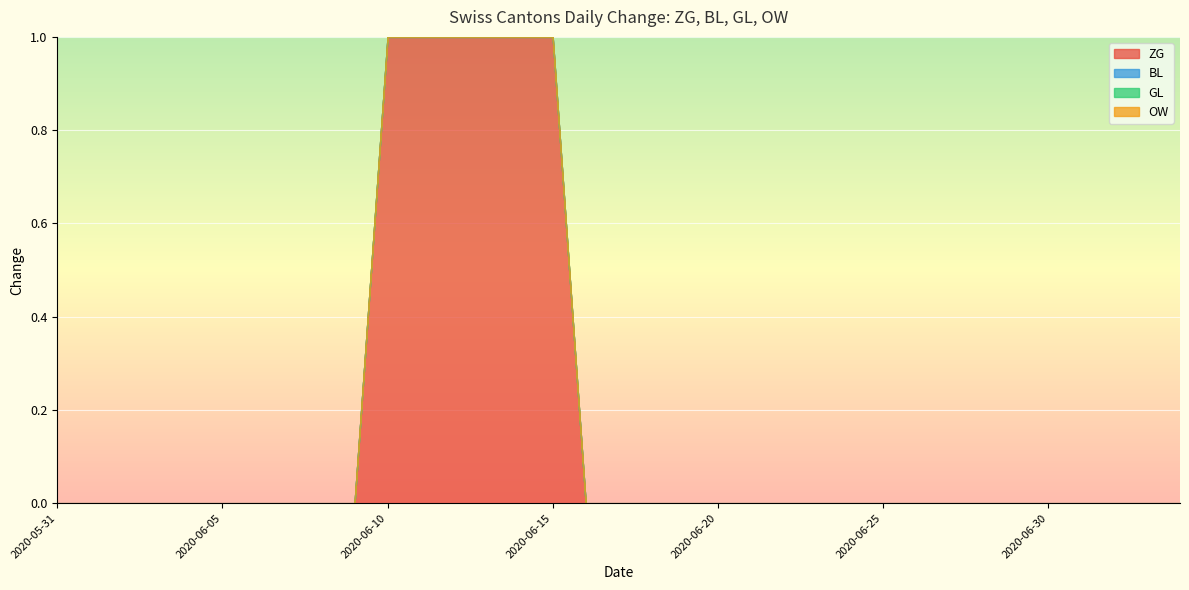

How many series are shown in this chart?

4